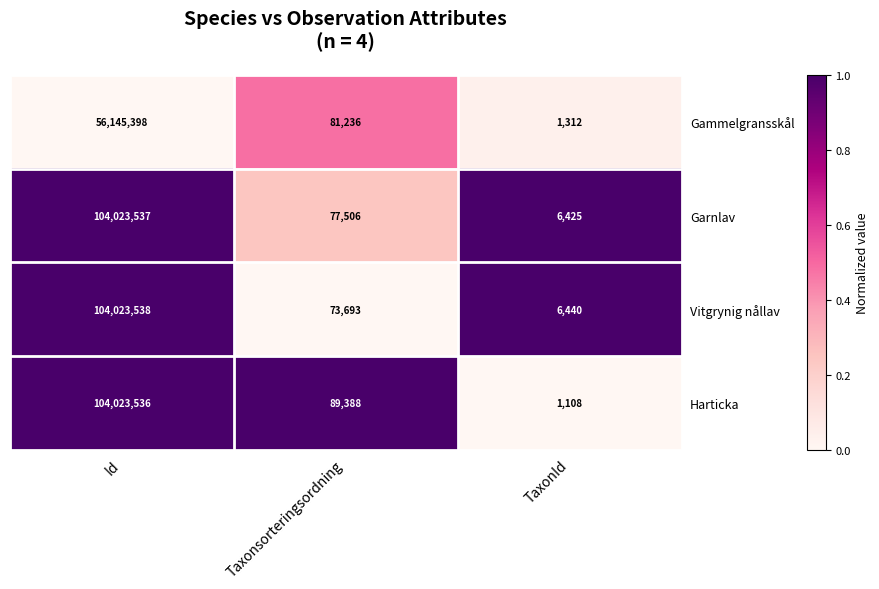

Reading left to right, transcribe all the data shown in this chart.

Gammelgransskål: 56145398	81236	1312
Garnlav: 104023537	77506	6425
Vitgrynig nållav: 104023538	73693	6440
Harticka: 104023536	89388	1108